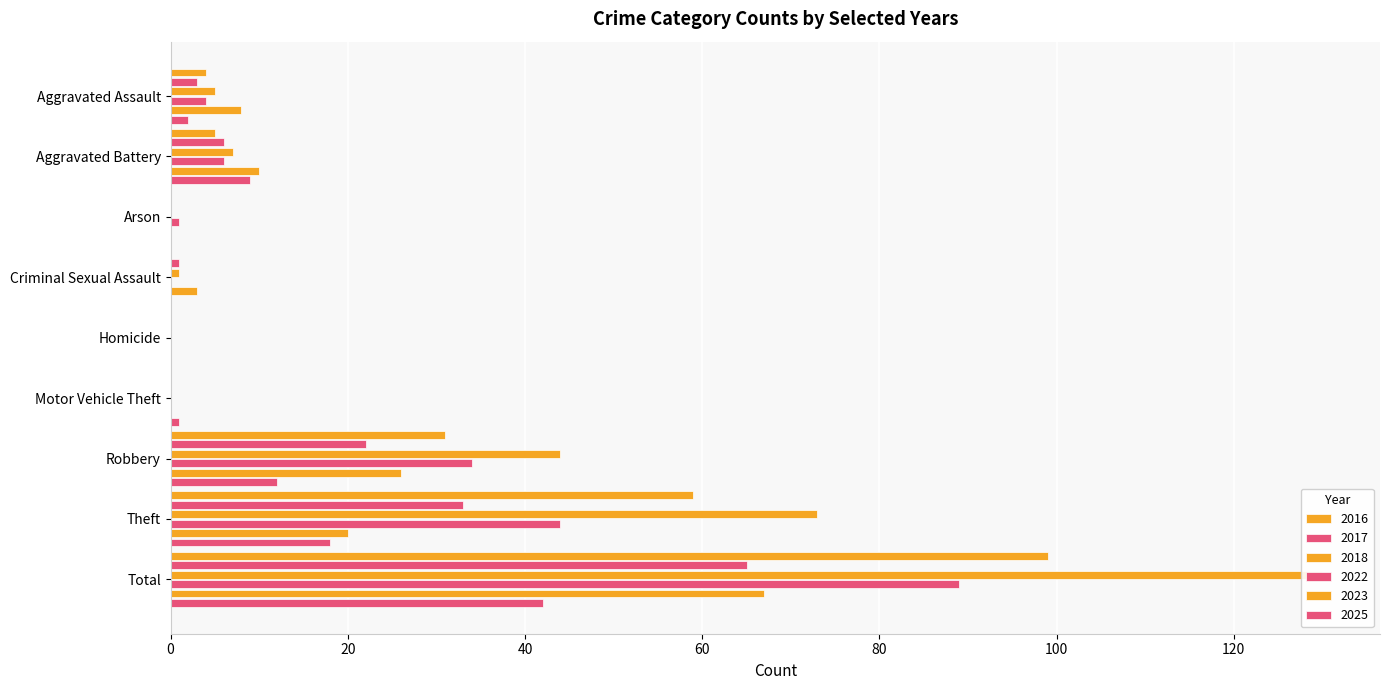

Rank the series by their maximum value, from lowest to highest.

2025, 2017, 2023, 2022, 2016, 2018